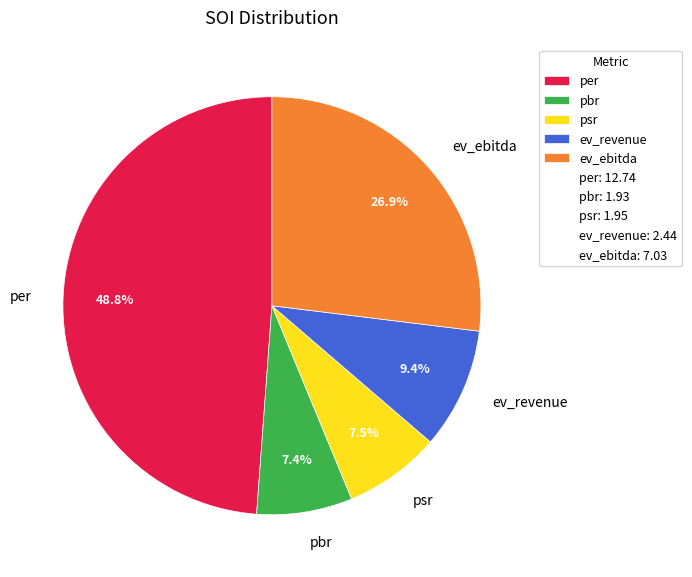

Is pbr the majority of the pie?

No